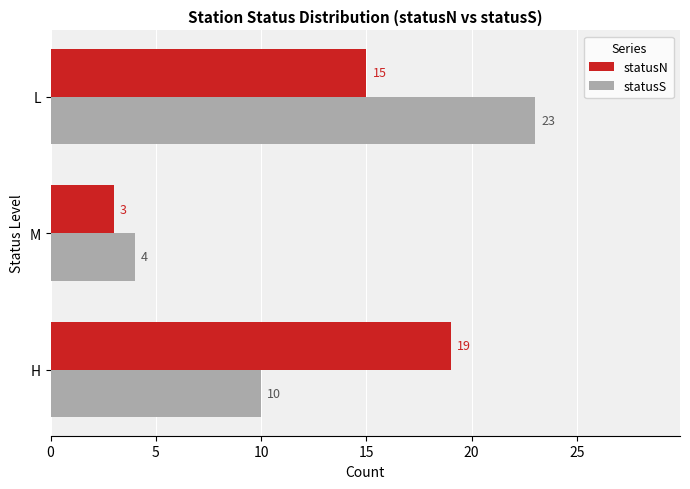

The statusN series shows 3 at M. True or false?

True